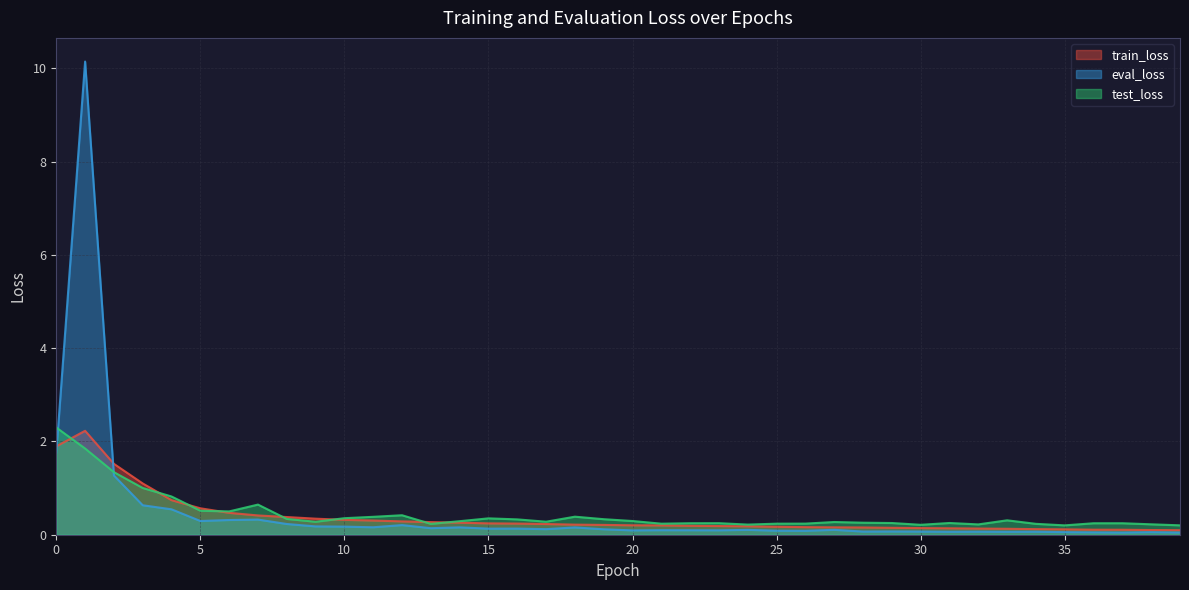

Rank the series by their maximum value, from lowest to highest.

train_loss, test_loss, eval_loss